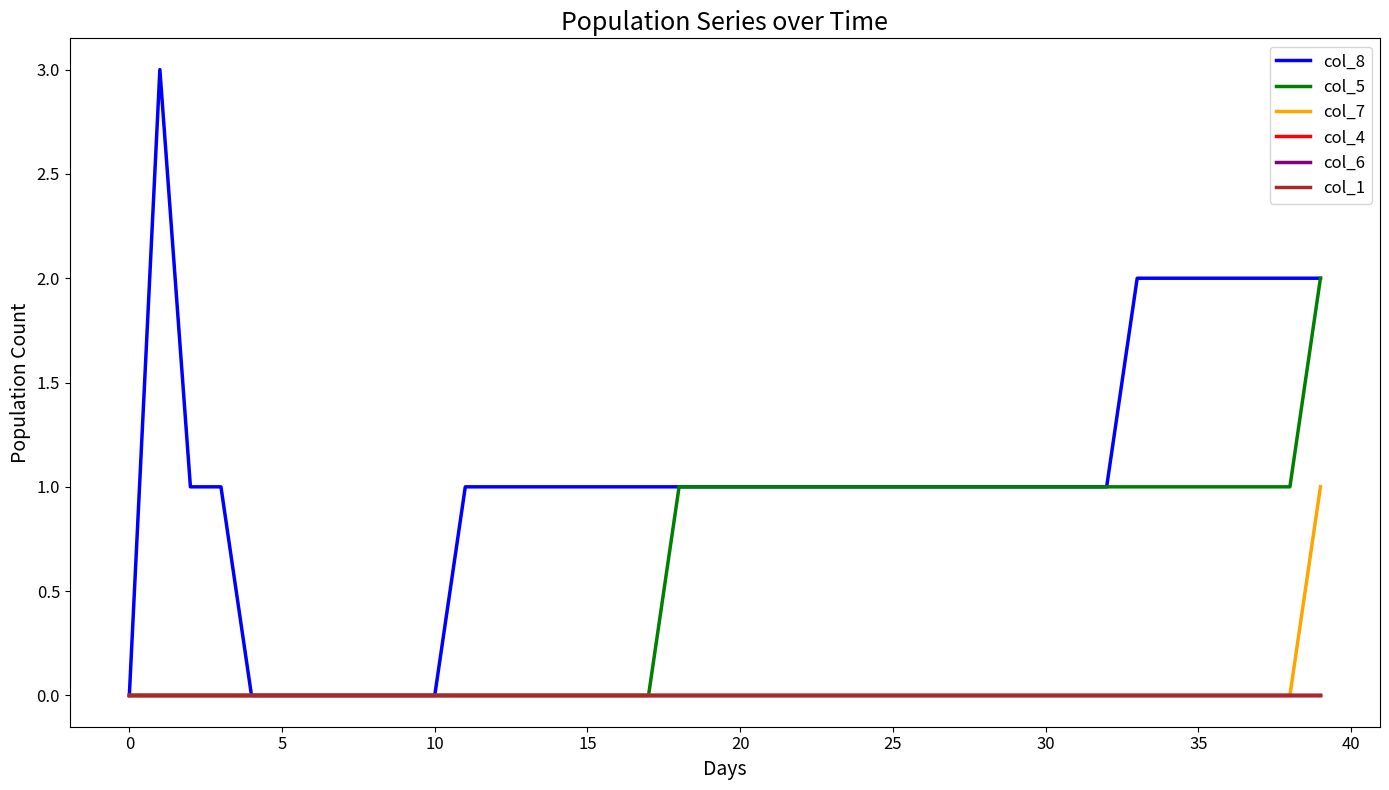

Does the chart have visible grid lines?

No